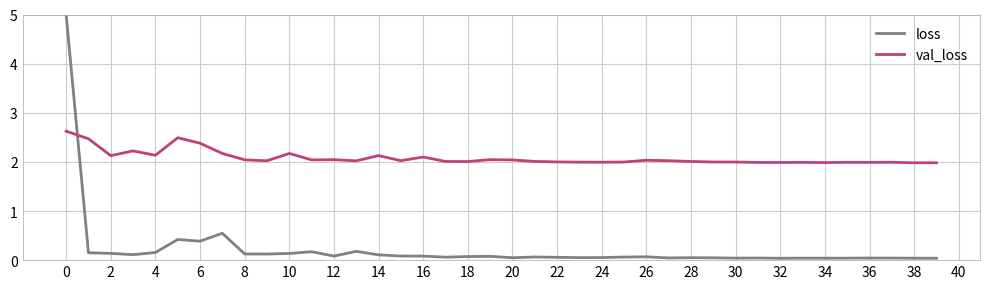

Which series has the widest spread of values?

loss